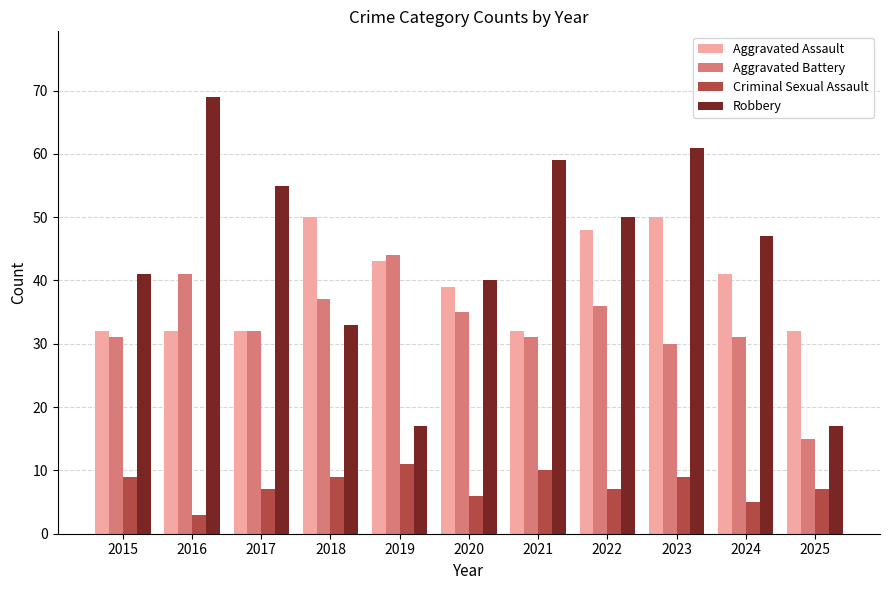

At which category is the sum across all series the highest?

2023